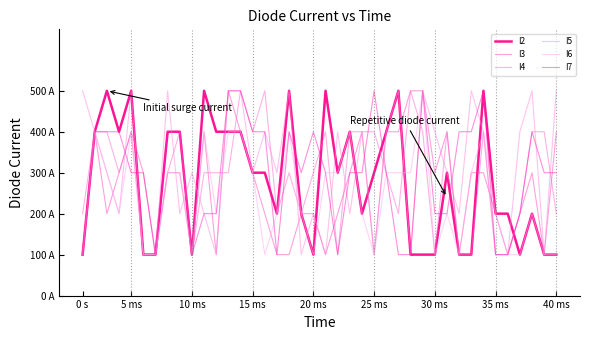

Does the chart have visible grid lines?

No